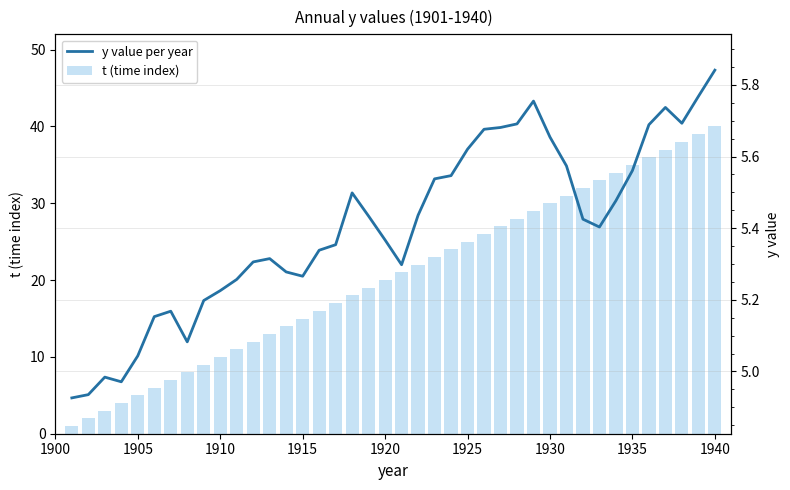

Which series has the largest range (max minus min)?

t (time index)